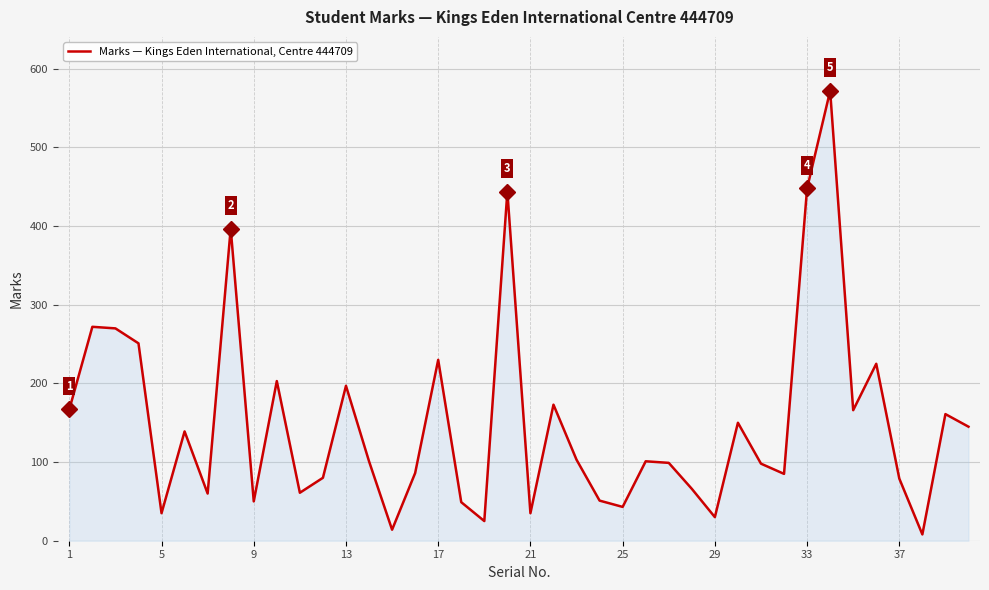

What is the difference between the maximum and minimum values?

564